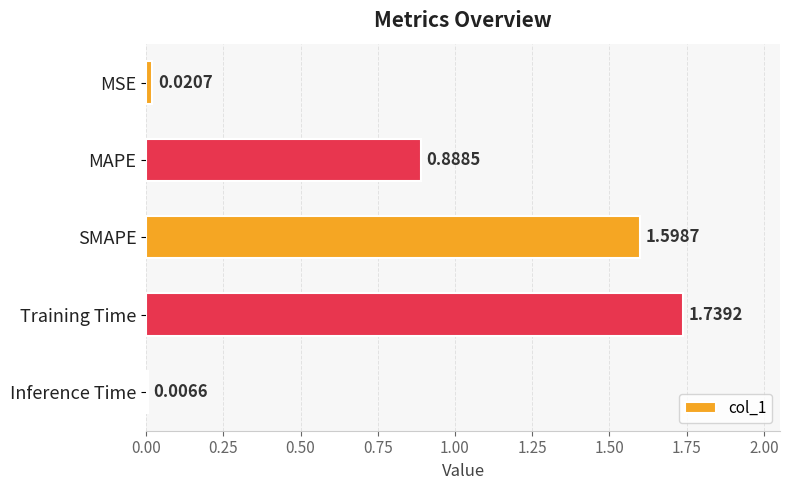

What is the label of the 1st bar from the top?

MSE